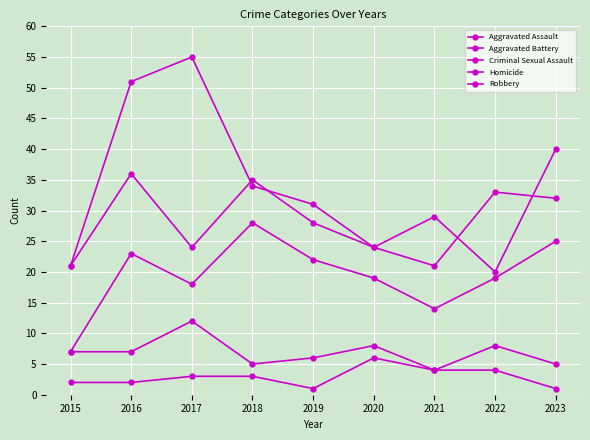

Which category has the highest value across all series?

2017